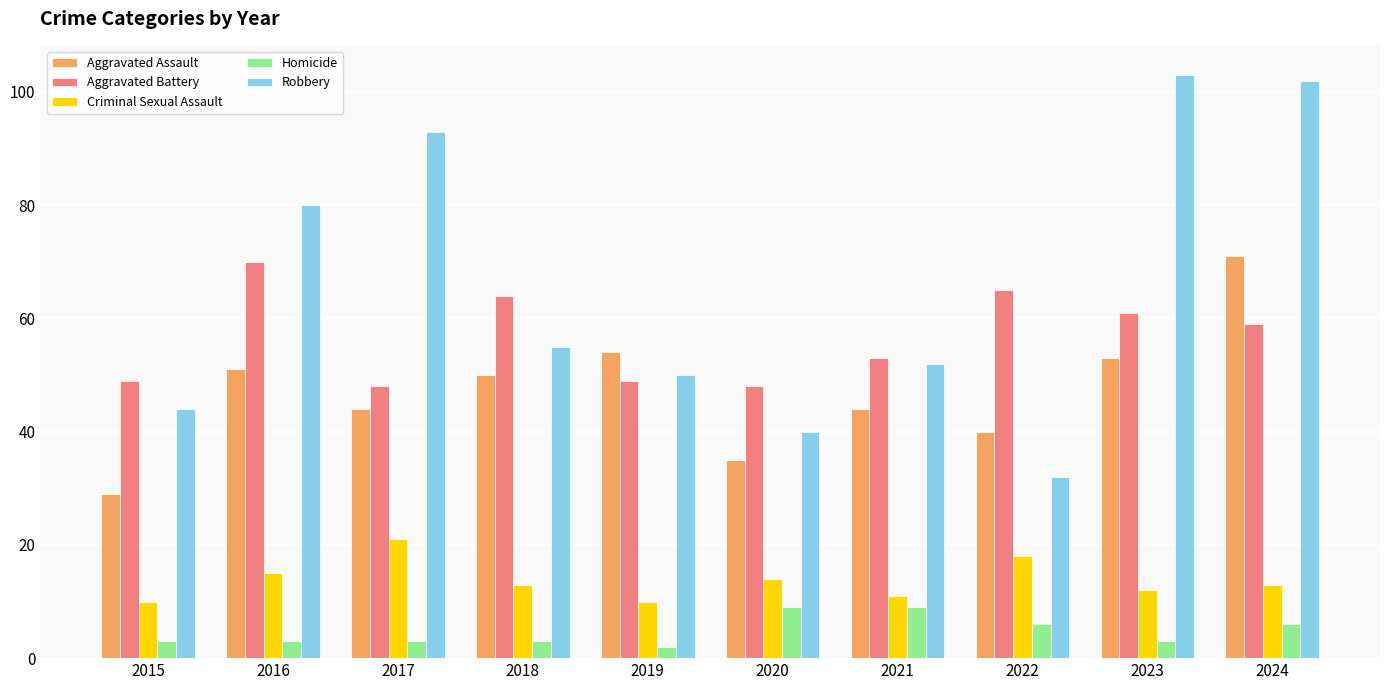

What is the maximum value shown in the chart?

103